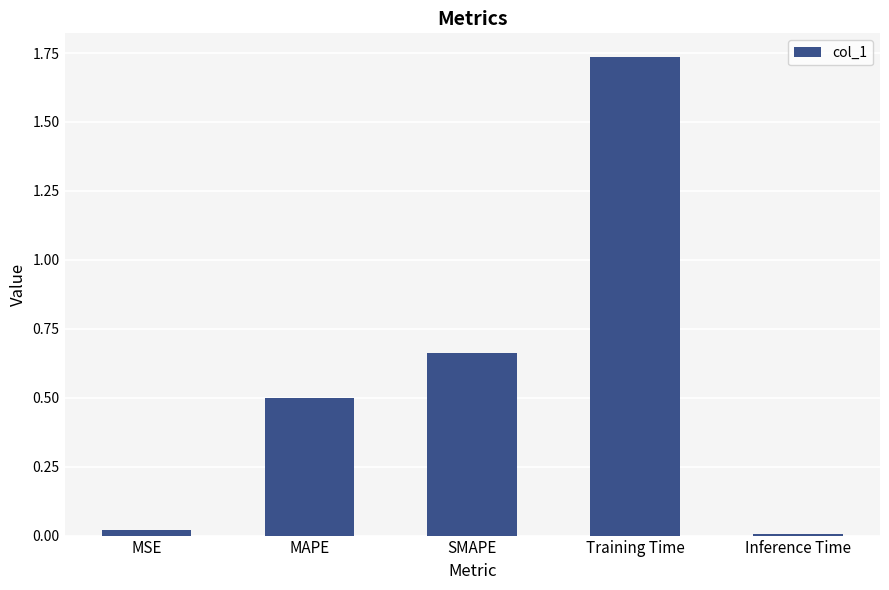

Rank the categories by value from lowest to highest.

Inference Time, MSE, MAPE, SMAPE, Training Time